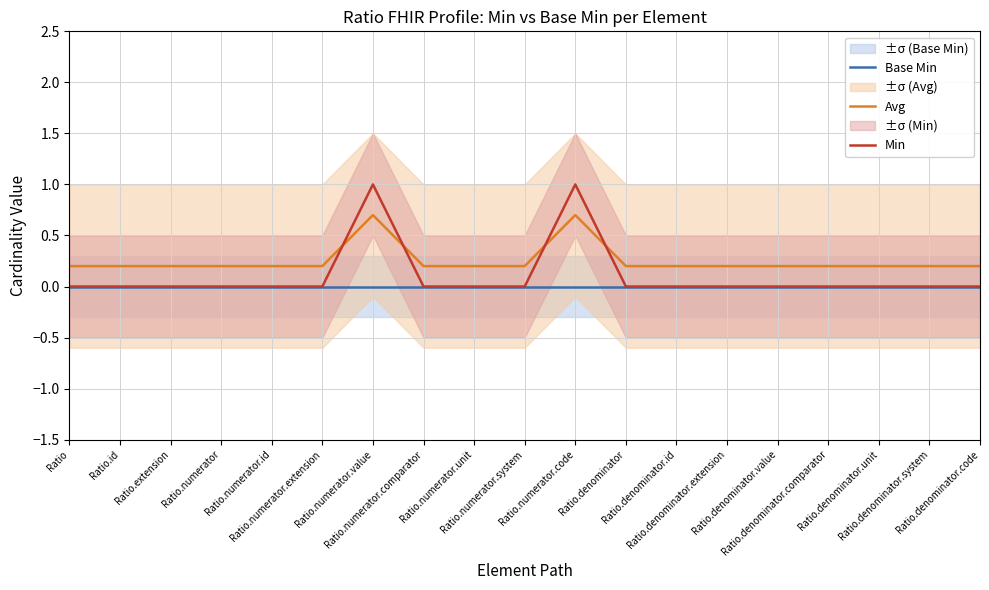

What is the spread (max minus min) of values at Ratio.denominator.extension?

0.2